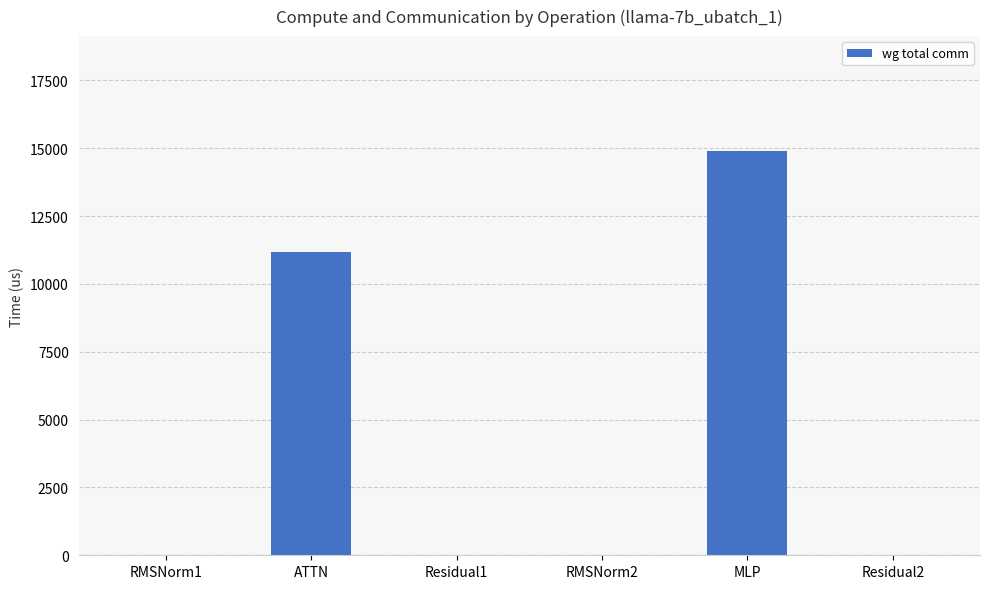

Reading left to right, transcribe all the data shown in this chart.

RMSNorm1=0.0	ATTN=11160.8	Residual1=0.0	RMSNorm2=0.0	MLP=14903.8	Residual2=0.0